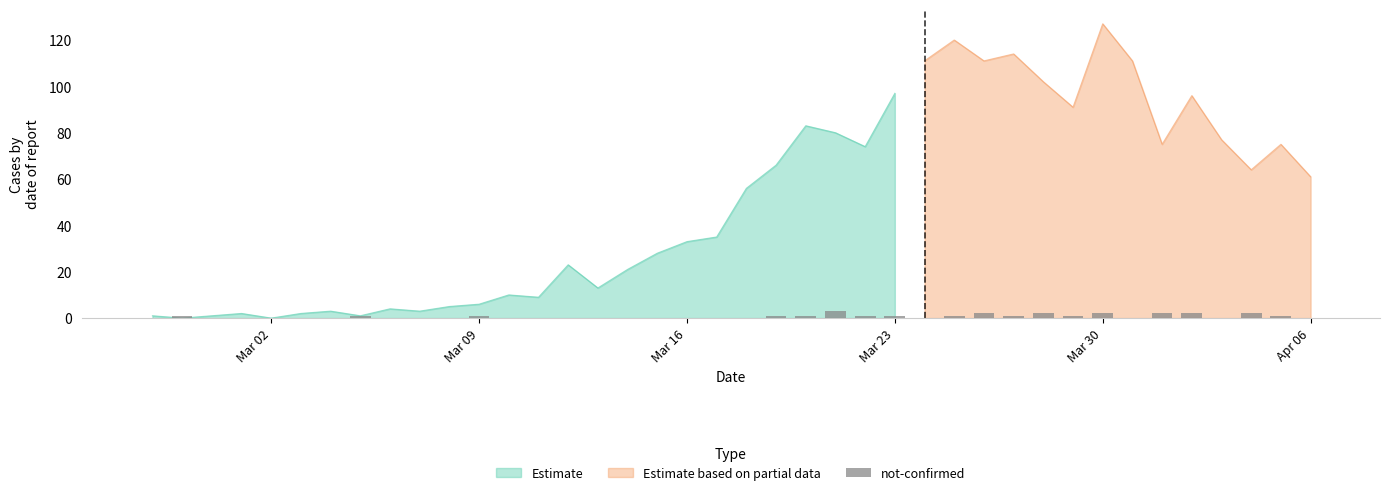

Reading right to left, list all the values displayed in this chart.

value: 61	75	64	77	96	75	111	127	91	102	114	111	120	111	97	74	80	83	66	56	35	33	28	21	13	23	9	10	6	5	3	4	1	3	2	0	2	1	0	1
not-confirmed: 0	1	2	0	2	2	0	2	1	2	1	2	1	0	1	1	3	1	1	0	0	0	0	0	0	0	0	0	1	0	0	0	1	0	0	0	0	0	1	0